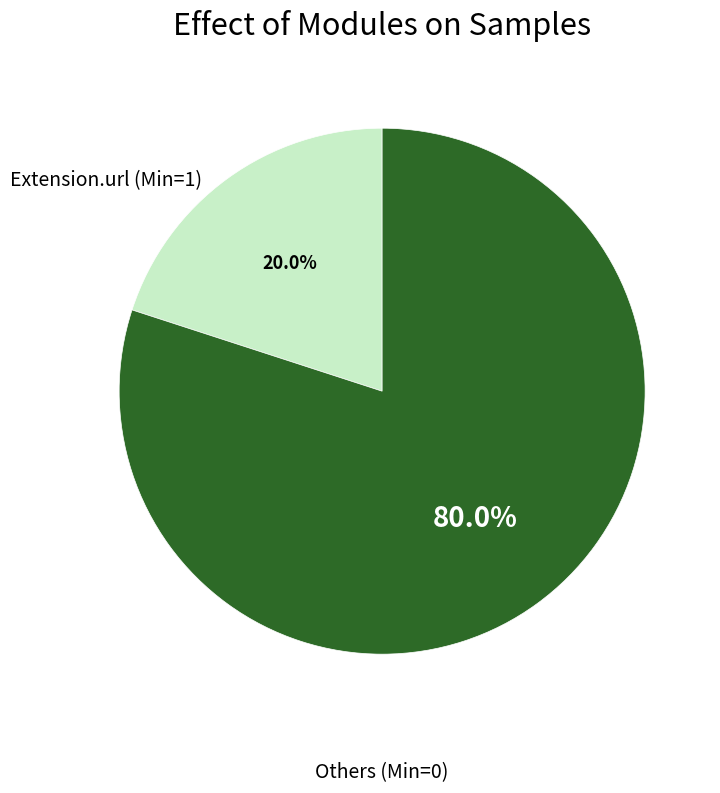

Does any single category account for the majority?

Yes